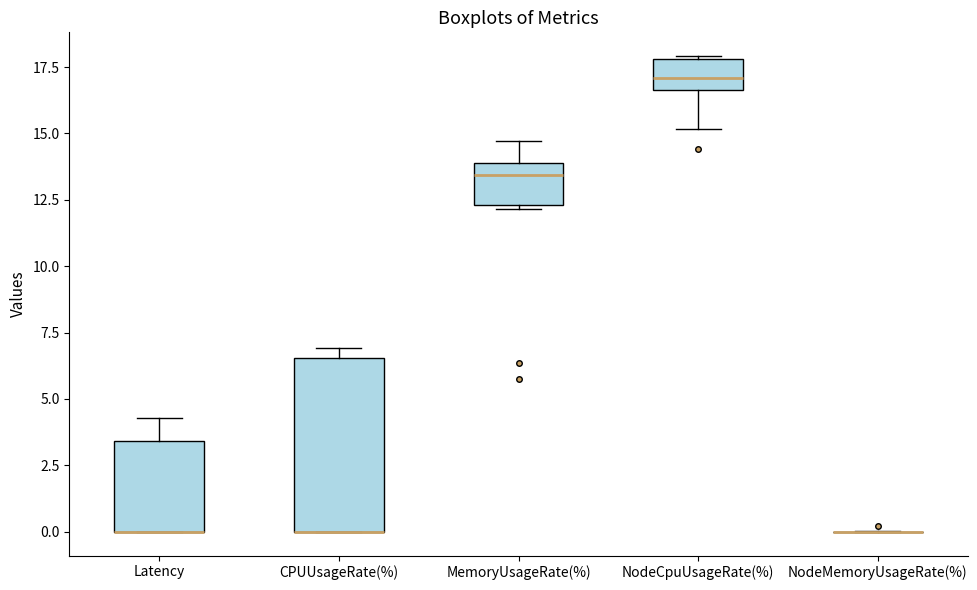

Comparing the boxes themselves (not the whiskers), which one is the tallest?

CPUUsageRate(%)